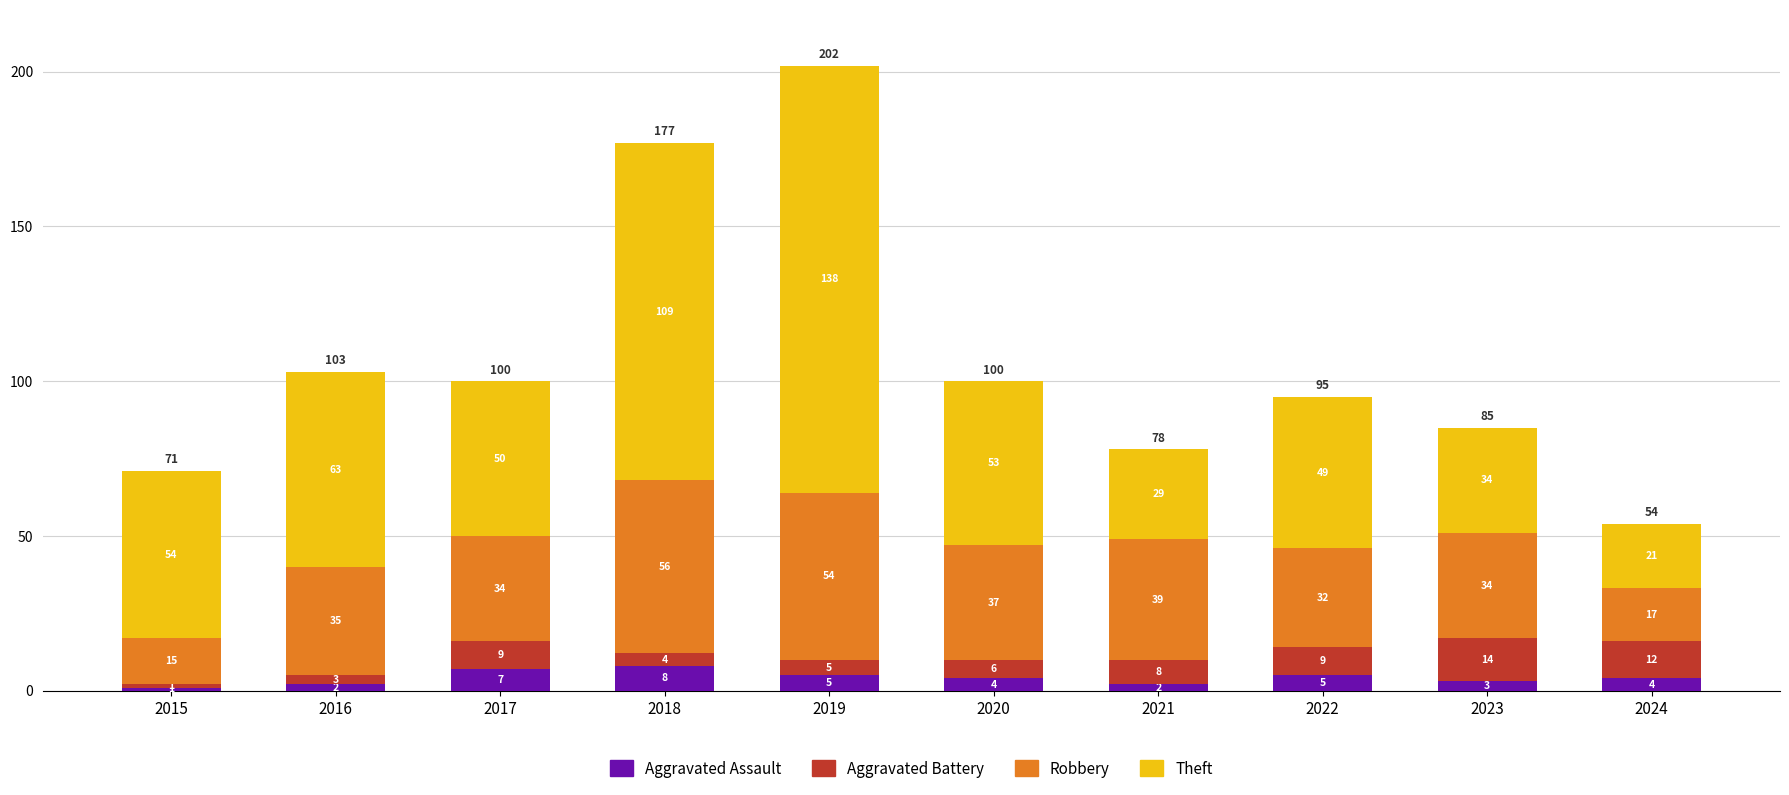

What is the sum of the Aggravated Assault values at 2016 and 2024?

6